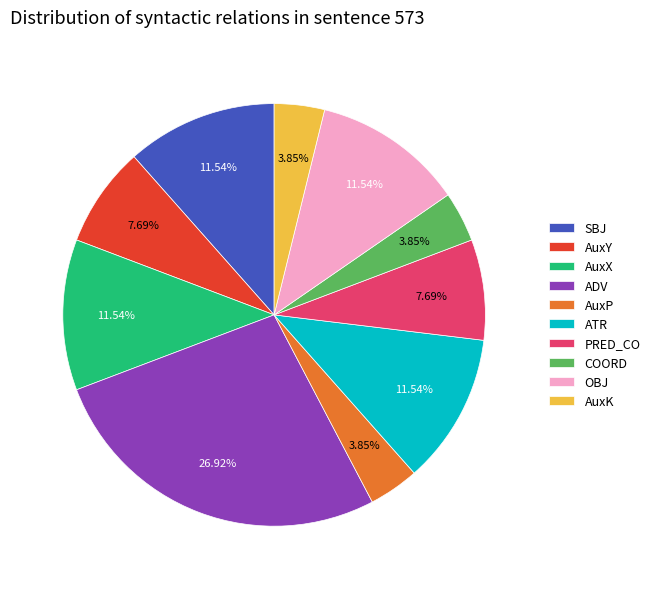

To the nearest percent, what is the difference between the COORD and OBJ slice percentages?

8%